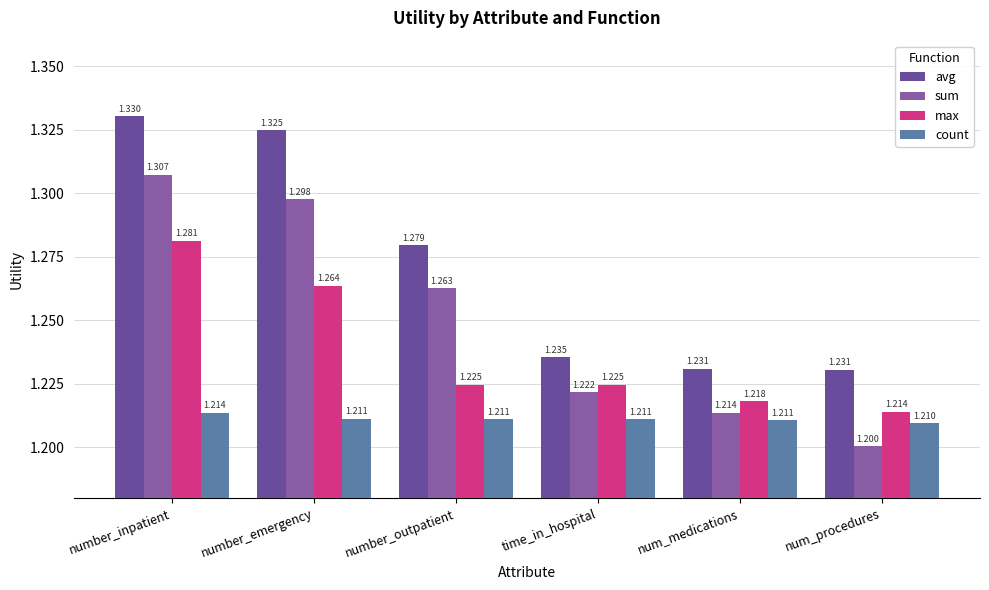

Reading right to left, extract all data points from this chart.

avg: 1.2	1.2	1.2	1.3	1.3	1.3
sum: 1.2	1.2	1.2	1.3	1.3	1.3
max: 1.2	1.2	1.2	1.2	1.3	1.3
count: 1.2	1.2	1.2	1.2	1.2	1.2